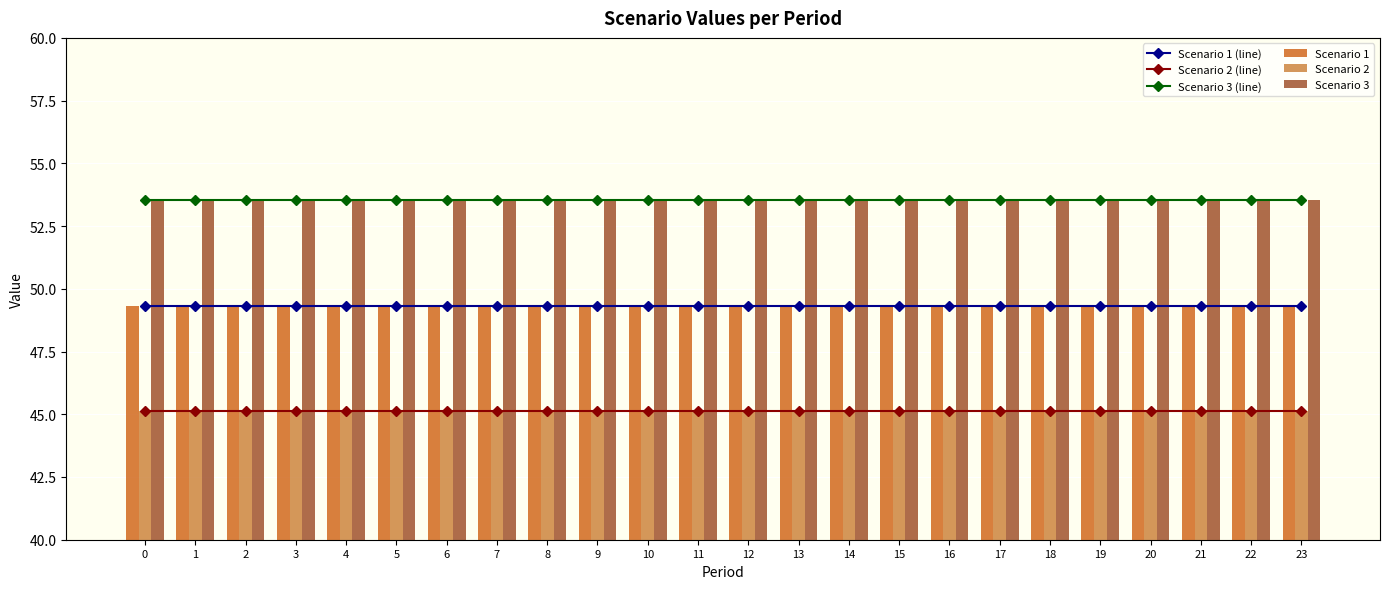

The Scenario 2 (line) series shows 77.4 at 20. True or false?

False